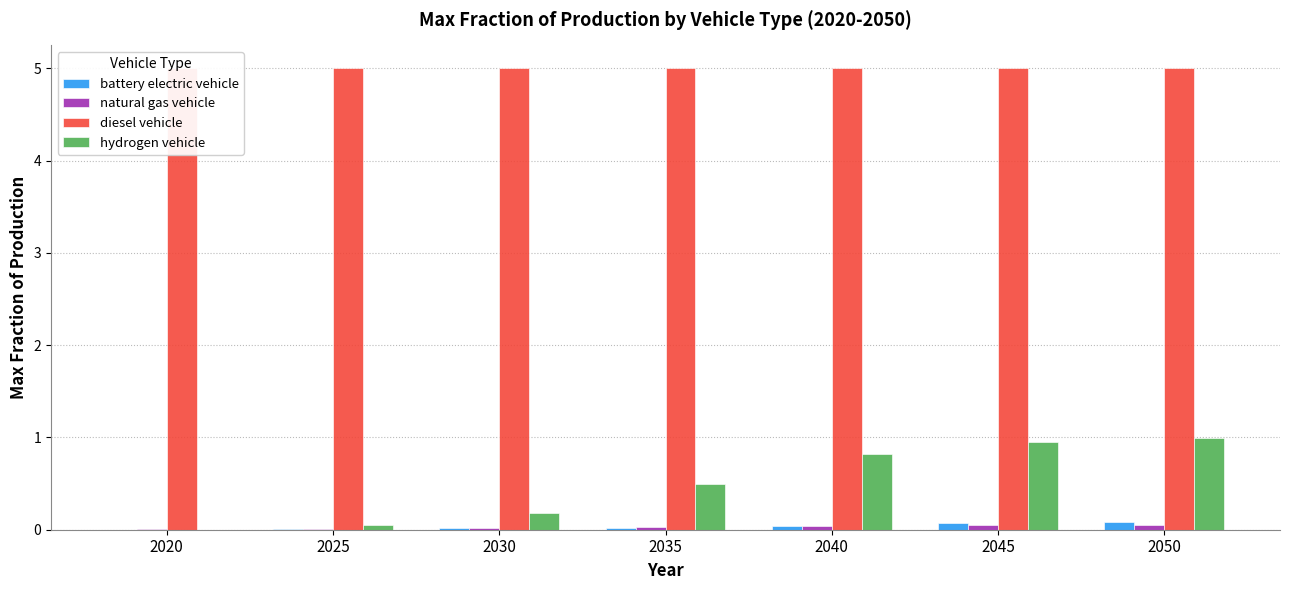

Rank the series at 2050 from lowest to highest value.

natural gas vehicle, battery electric vehicle, hydrogen vehicle, diesel vehicle